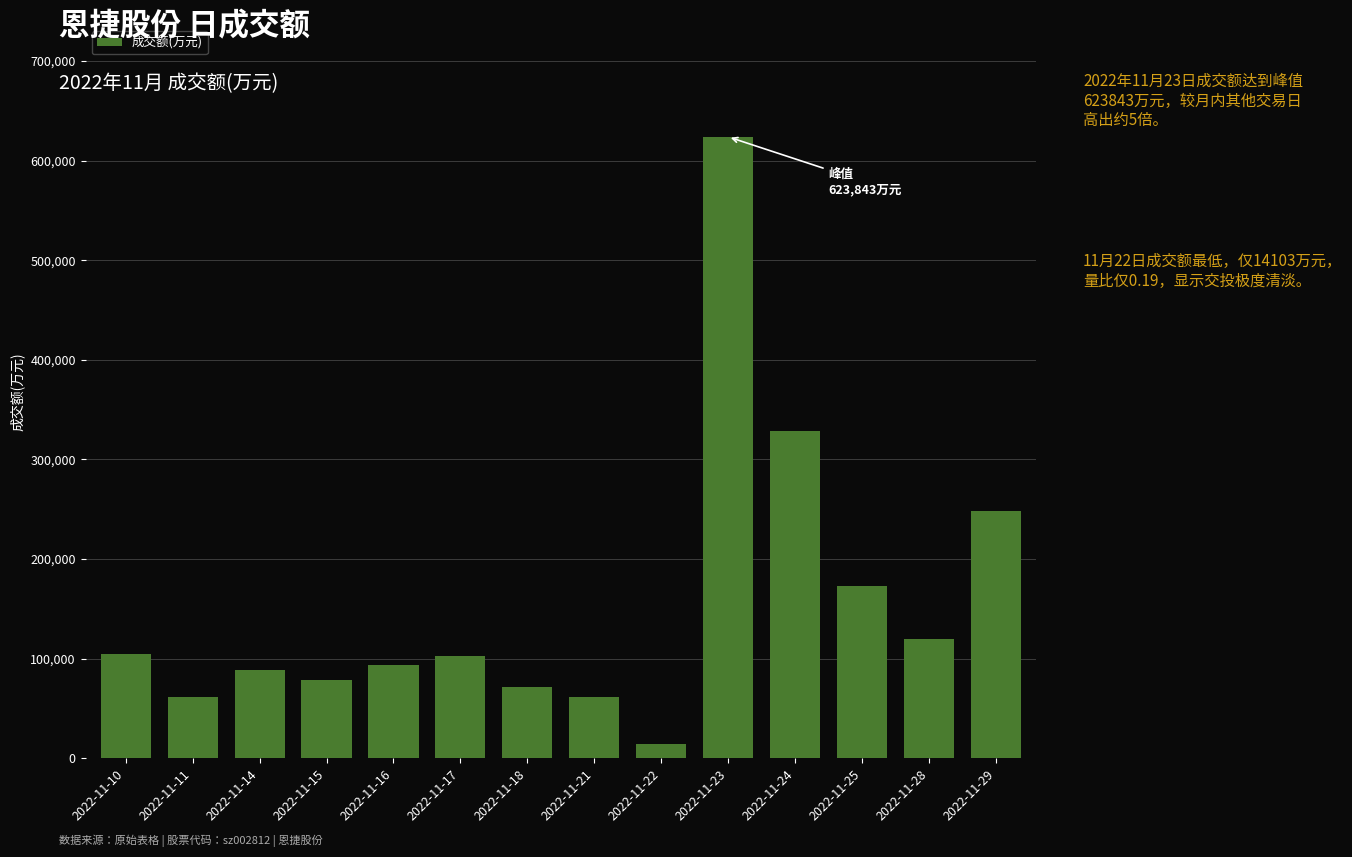

What is the value of the 1st bar from the left?

104332